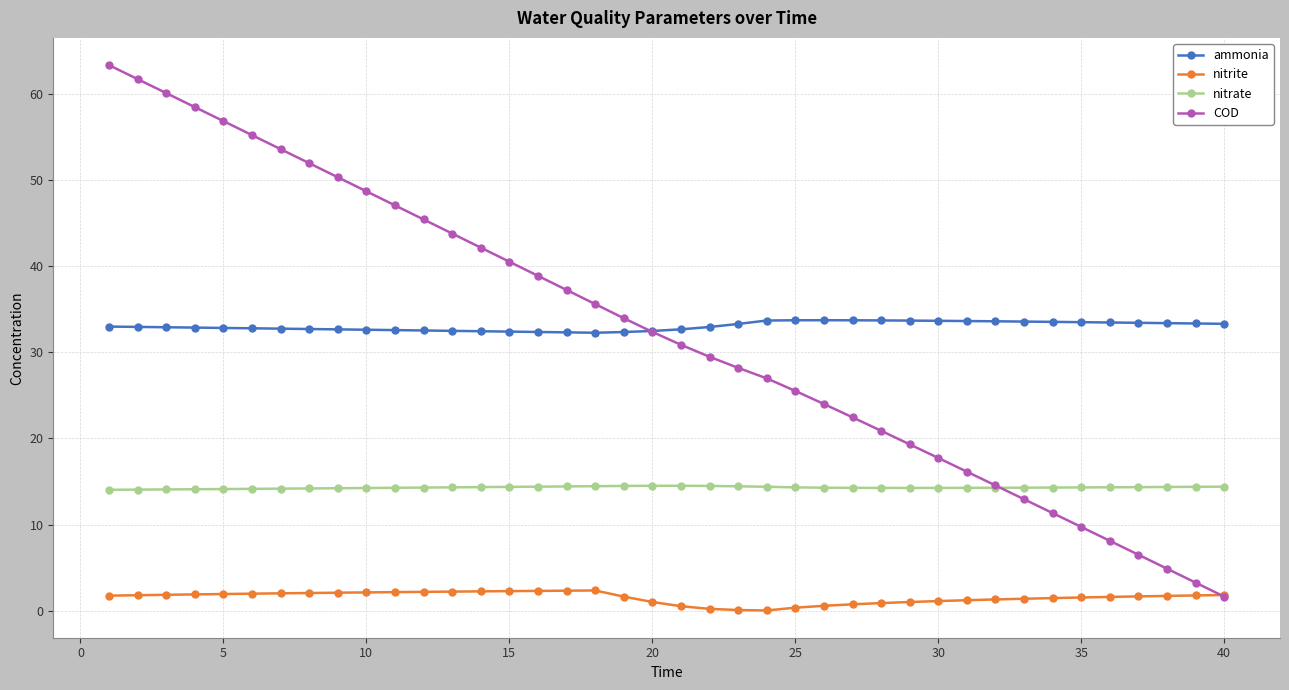

What is the highest value of the nitrite series?

2.4